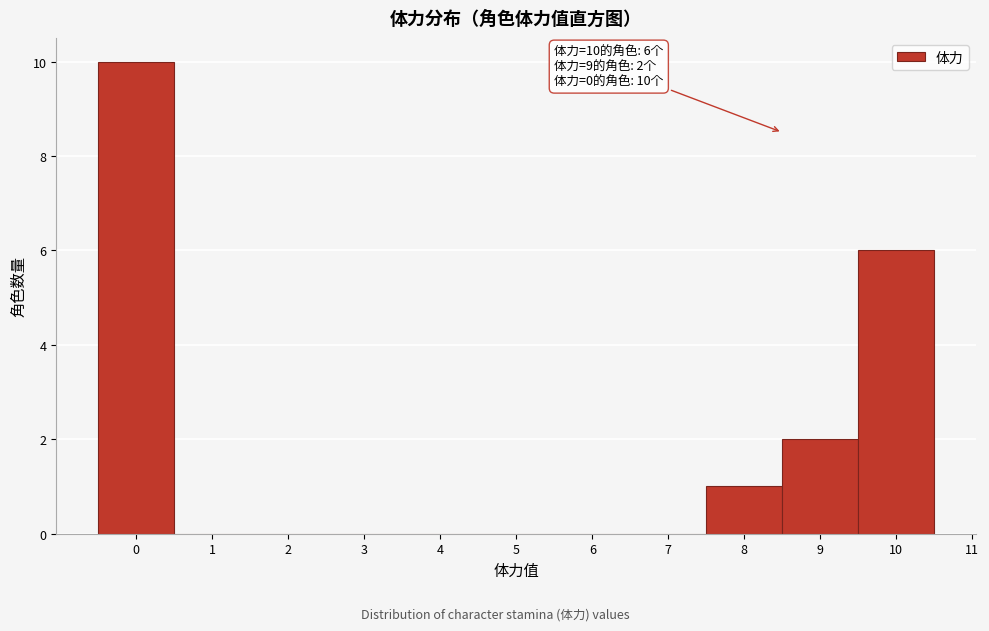

Over which range of the x-axis is the bar tallest?

-0.5 to 0.5